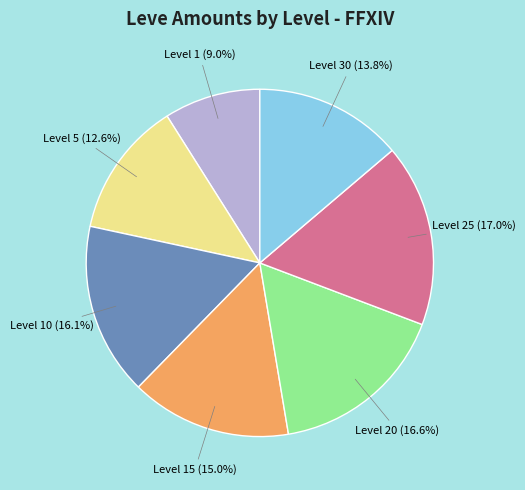

To the nearest percent, what is the difference between the largest and smallest slice percentages?

8%